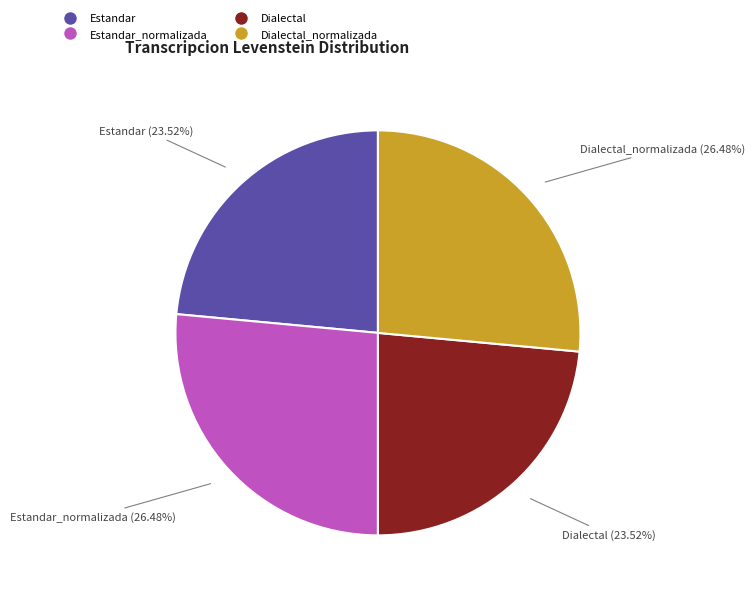

Is there any slice that represents more than half of the pie?

No